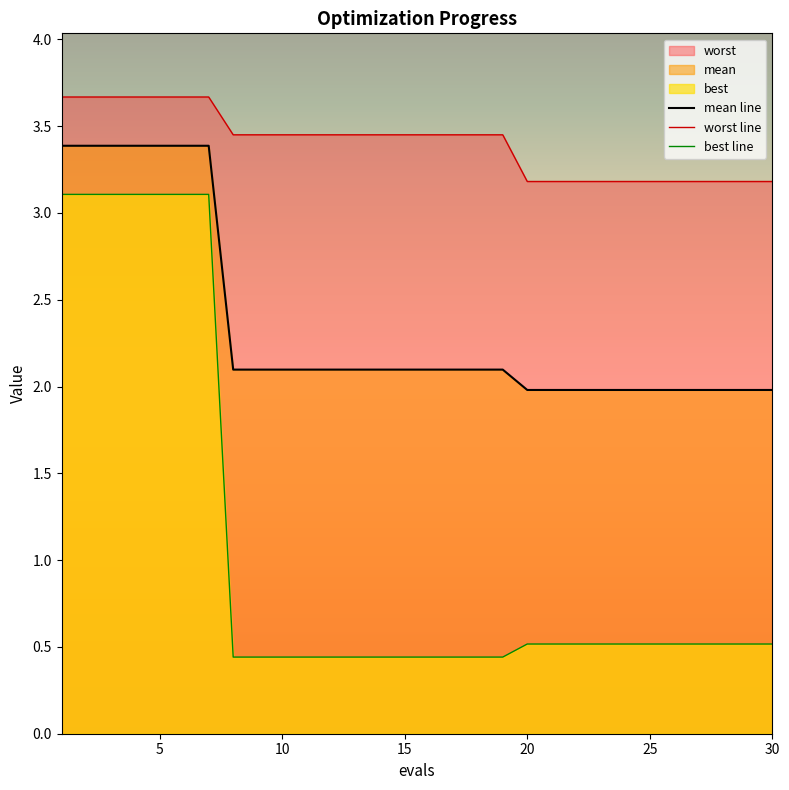

What is the sum of all best line values?

32.7